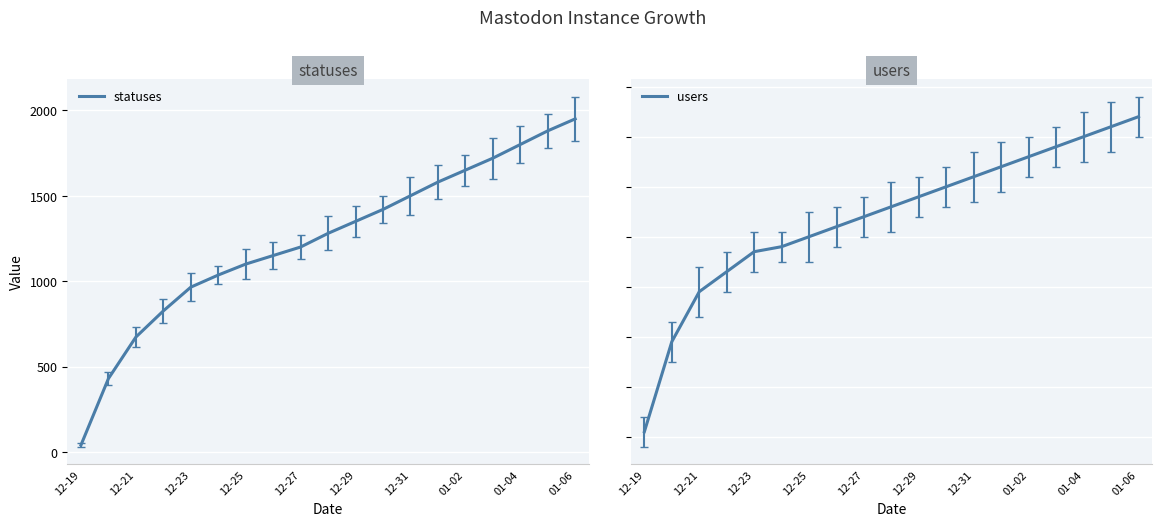

Which category has the lowest value in the statuses series?

12-19